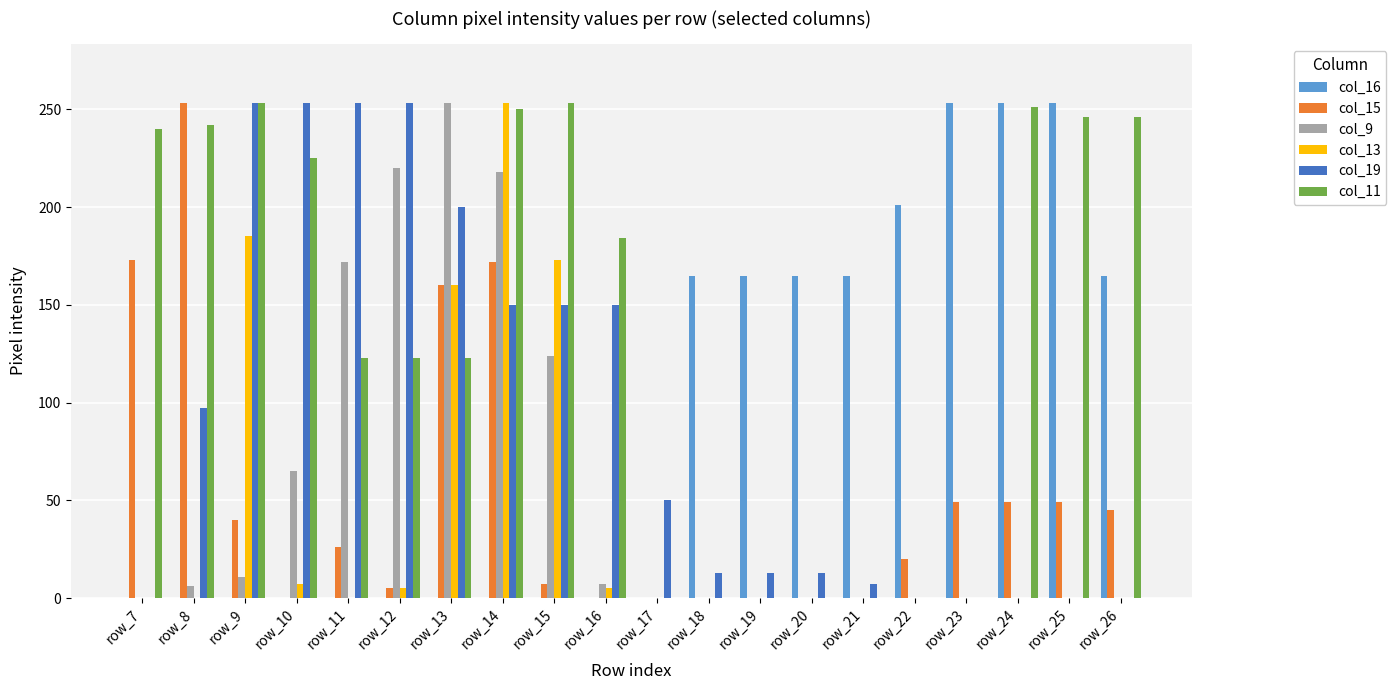

What is the average value of the col_15 series?

52